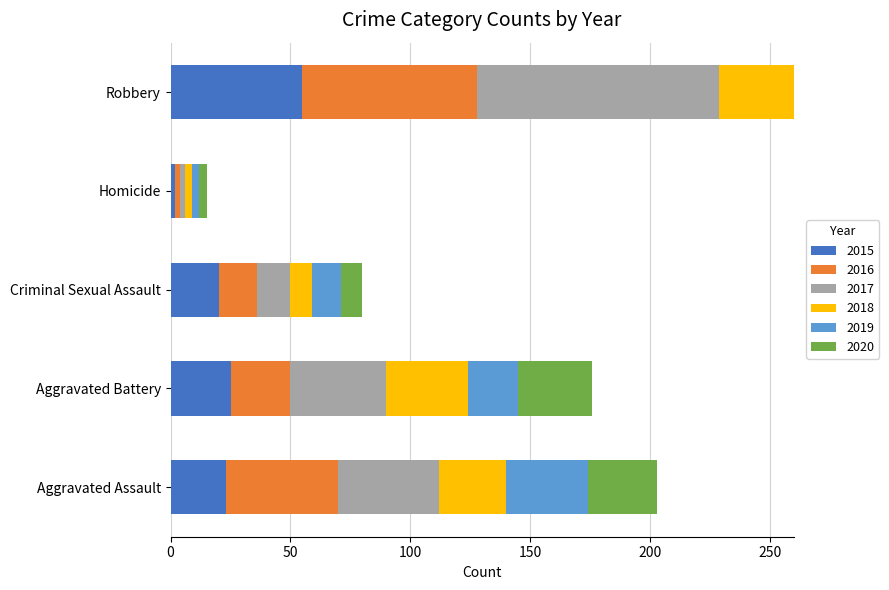

What is the difference between the 2016 values at Aggravated Assault and Criminal Sexual Assault?

31